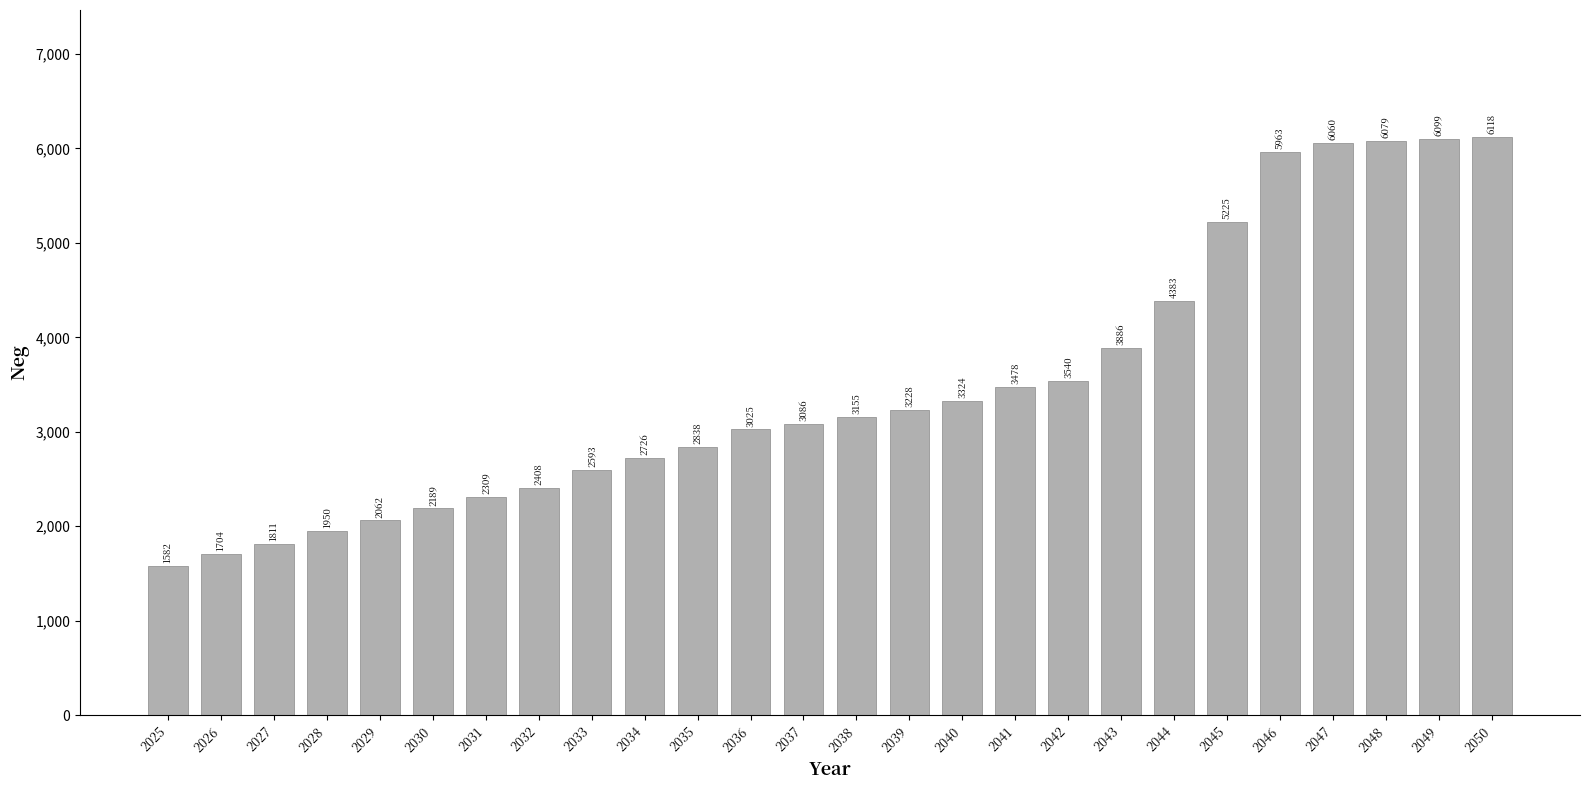

Reading left to right, what are all the values shown in this chart?

1582	1704	1811	1950	2062	2189	2309	2408	2593	2726	2838	3025	3086	3155	3228	3324	3478	3540	3886	4383	5225	5963	6060	6079	6099	6118